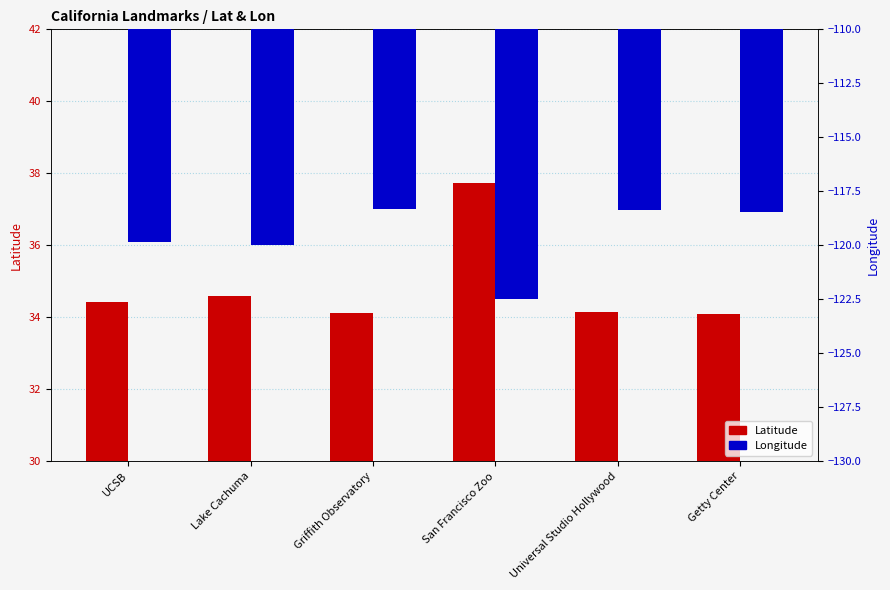

What position from the left is Universal Studio Hollywood?

5